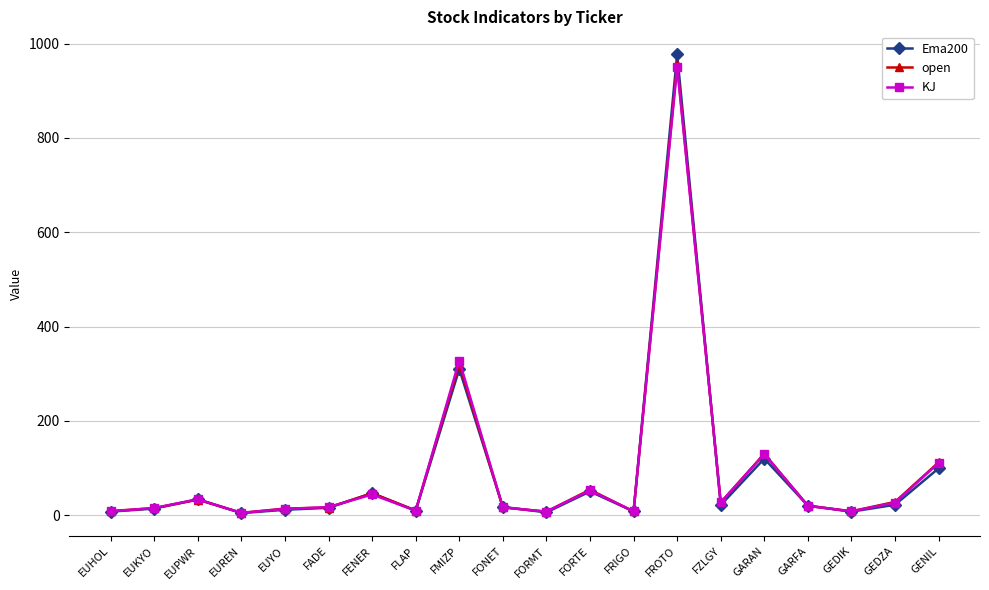

True or false: KJ has more than 2 points higher than both neighbors.

True